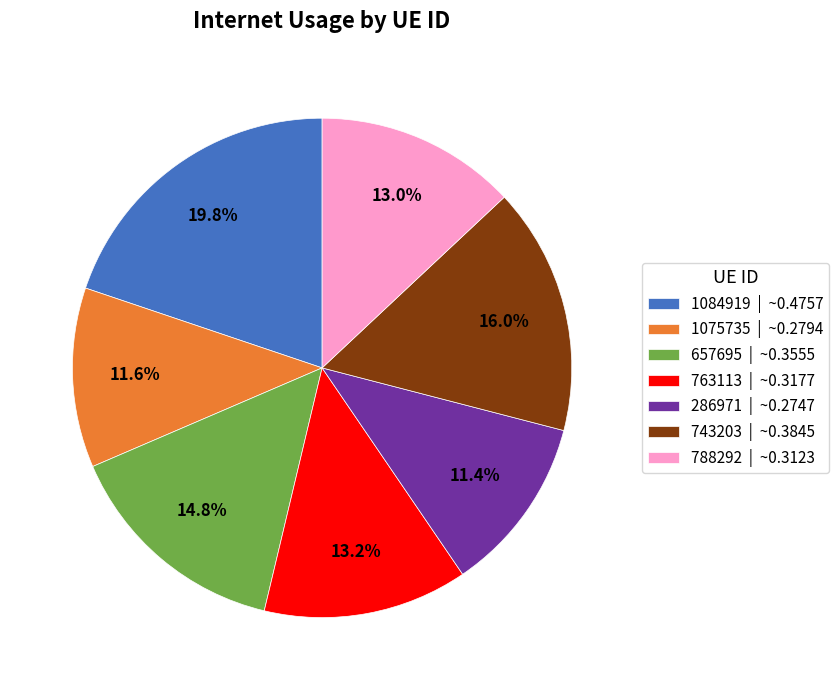

Is there any slice that represents more than half of the pie?

No